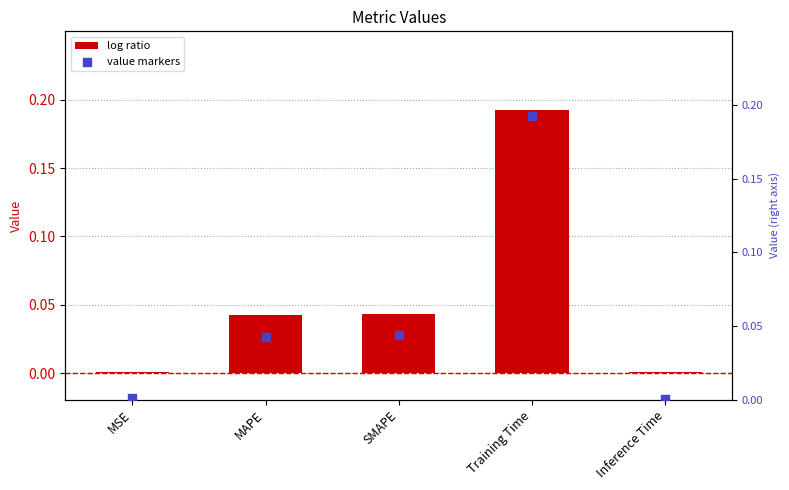

Which series has the largest total across all categories?

col_1